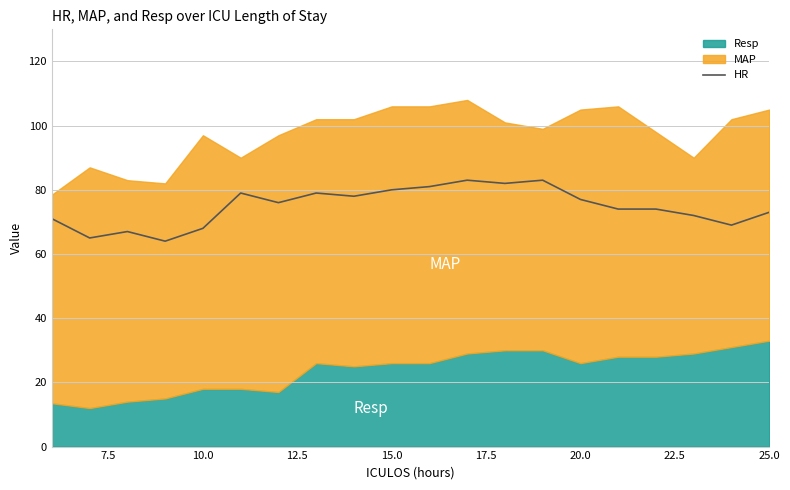

What is the maximum value for HR?

83